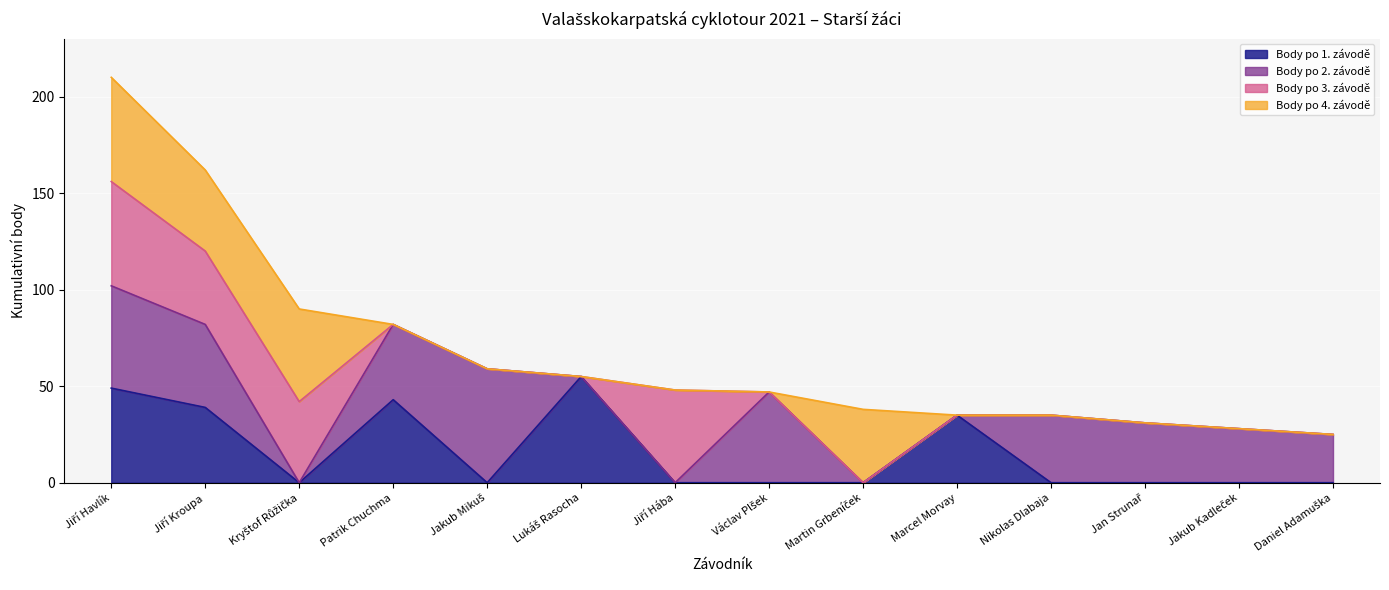

Reading right to left, list all the values displayed in this chart.

Body po 1. závodě: 0	0	0	0	35	0	0	0	55	0	43	0	39	49
Body po 2. závodě: 25	28	31	35	35	0	47	0	55	59	82	0	82	102
Body po 3. závodě: 25	28	31	35	35	0	47	48	55	59	82	42	120	156
Body po 4. závodě: 25	28	31	35	35	38	47	48	55	59	82	90	162	210